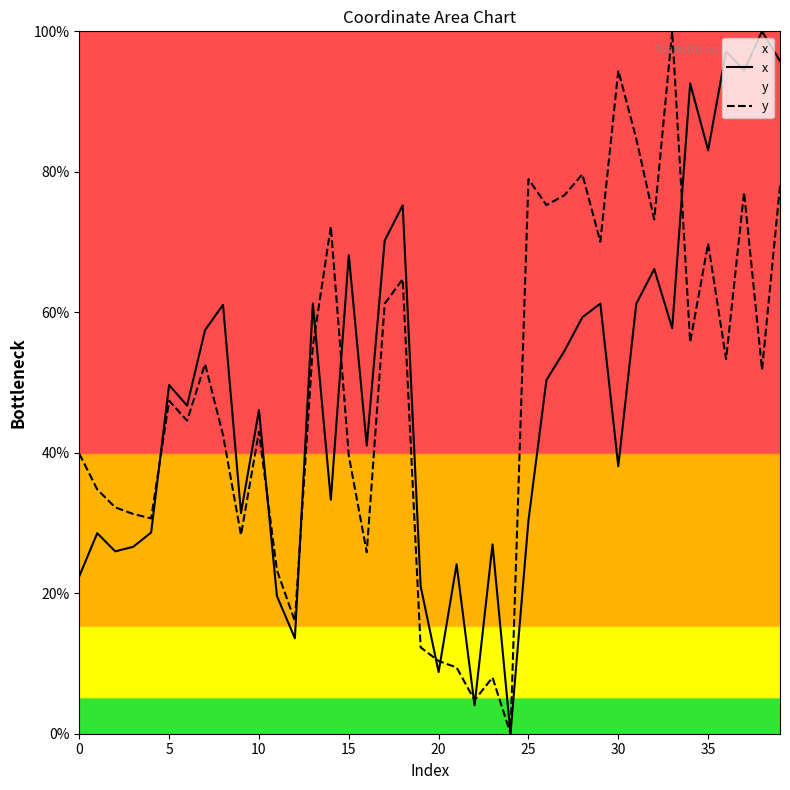

The value of x at 11 is 6.4. True or false?

False